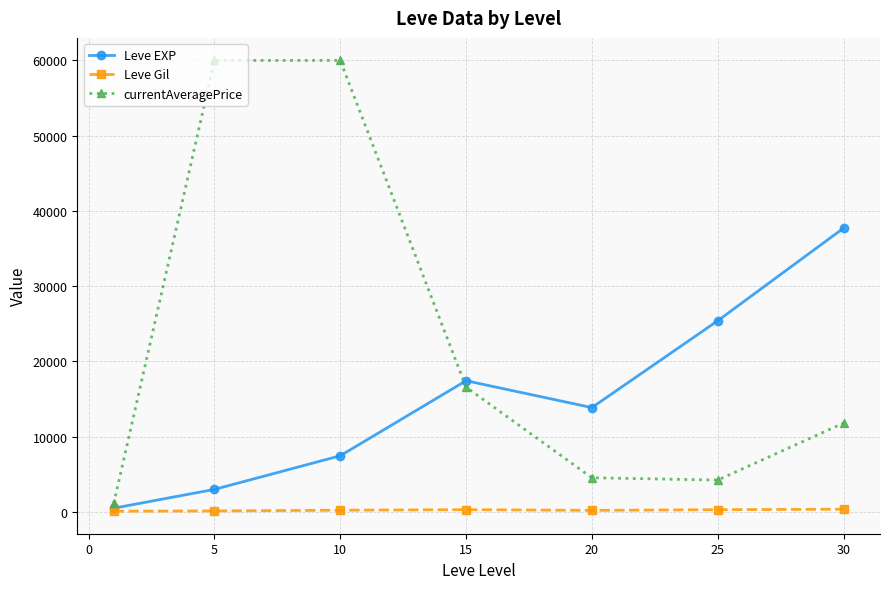

List the series in order of their peak value, lowest first.

Leve Gil, Leve EXP, currentAveragePrice